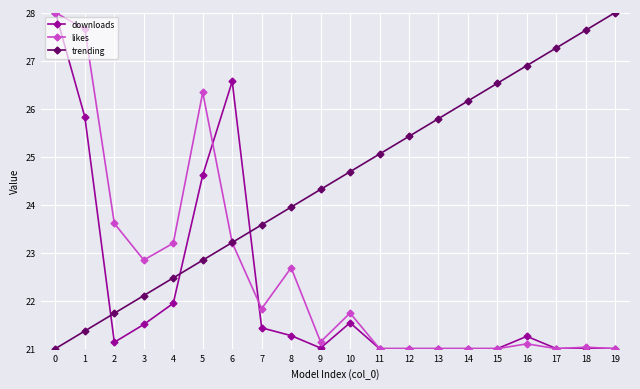

What is the maximum value for downloads?

28.0